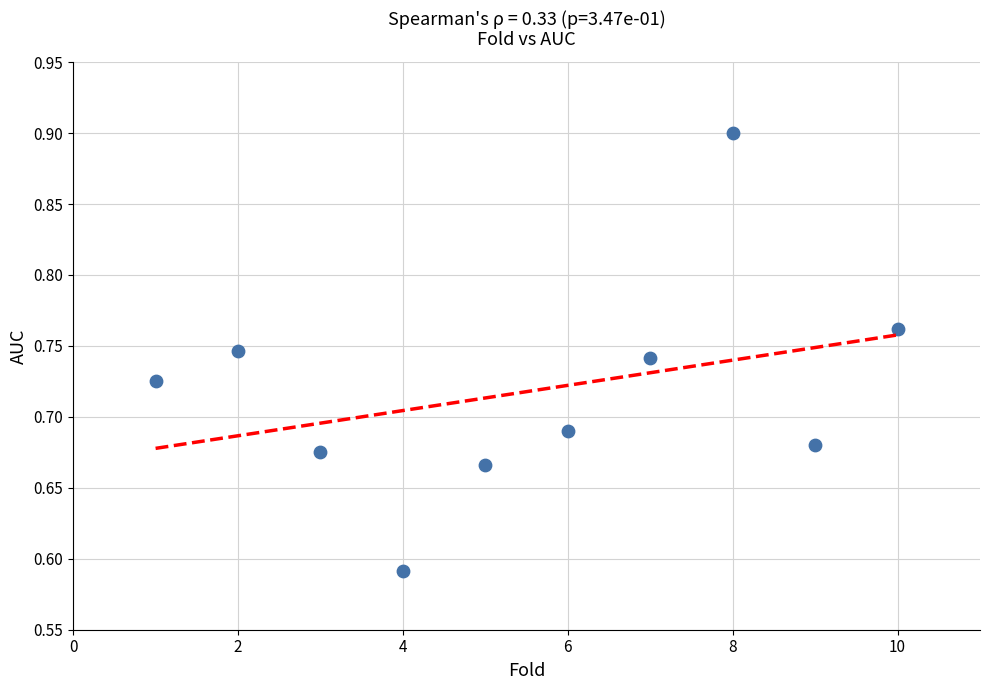

What is the range of X values (max minus min)?

9.0